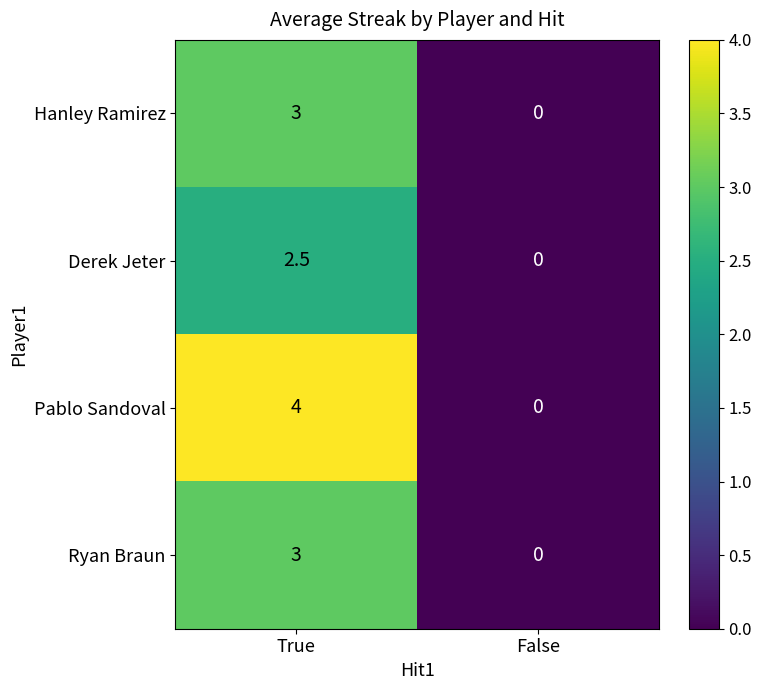

Which series has the largest total across all categories?

Pablo Sandoval